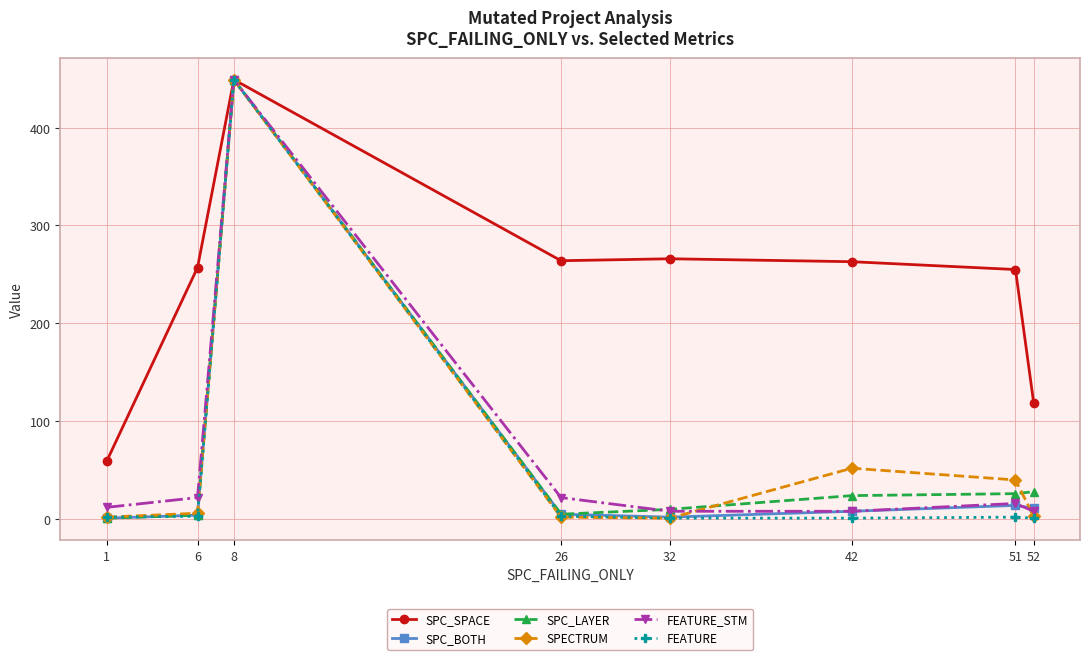

At which category is the sum across all series the highest?

8